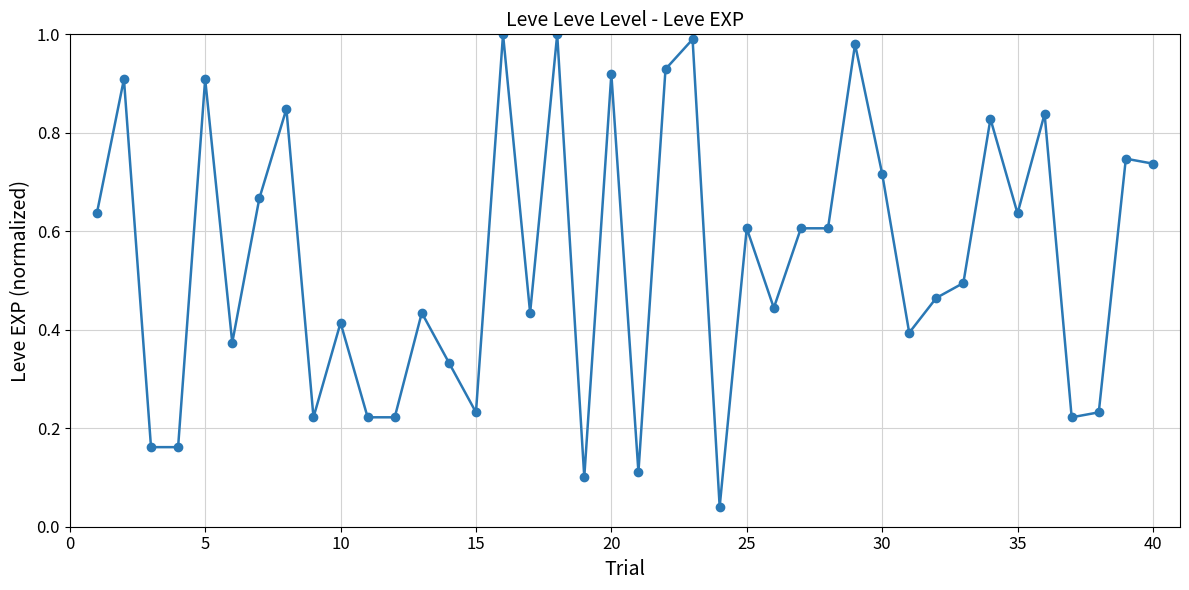

True or false: the data has more than 1 interior local peaks.

True